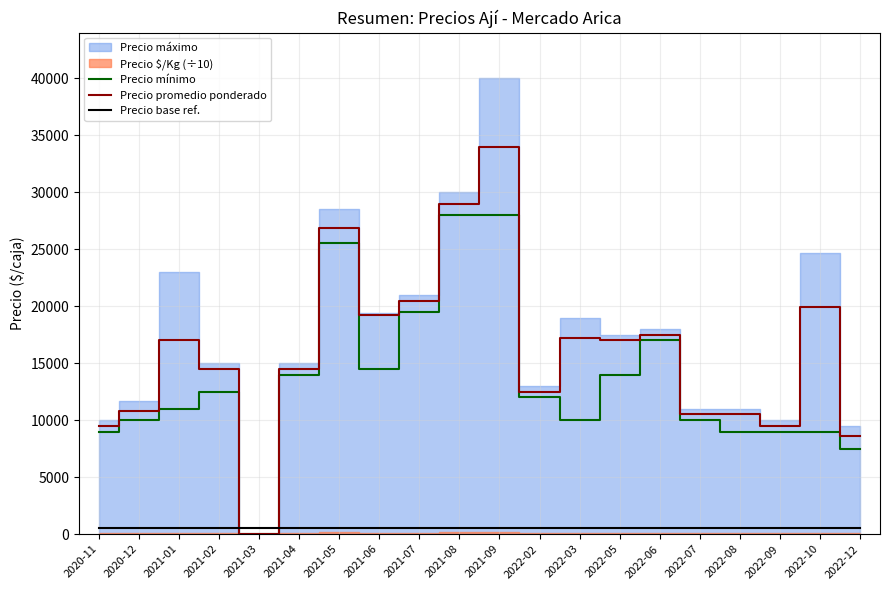

How many positive values does the Precio promedio ponderado series have?

19